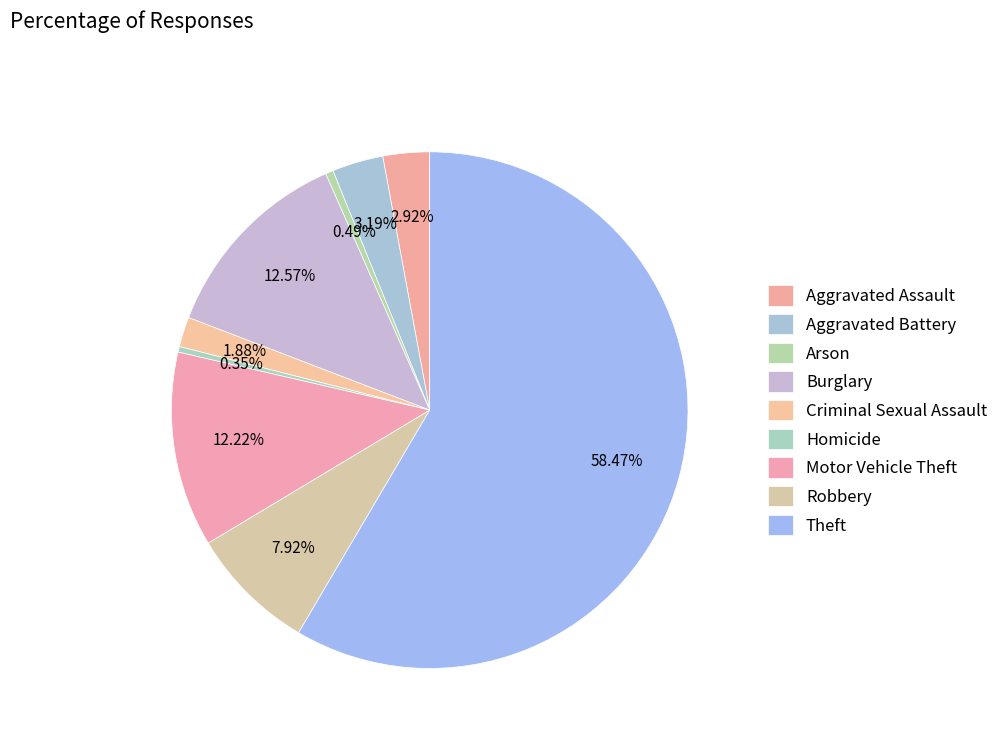

What portion of the pie excludes Theft?

41.5%